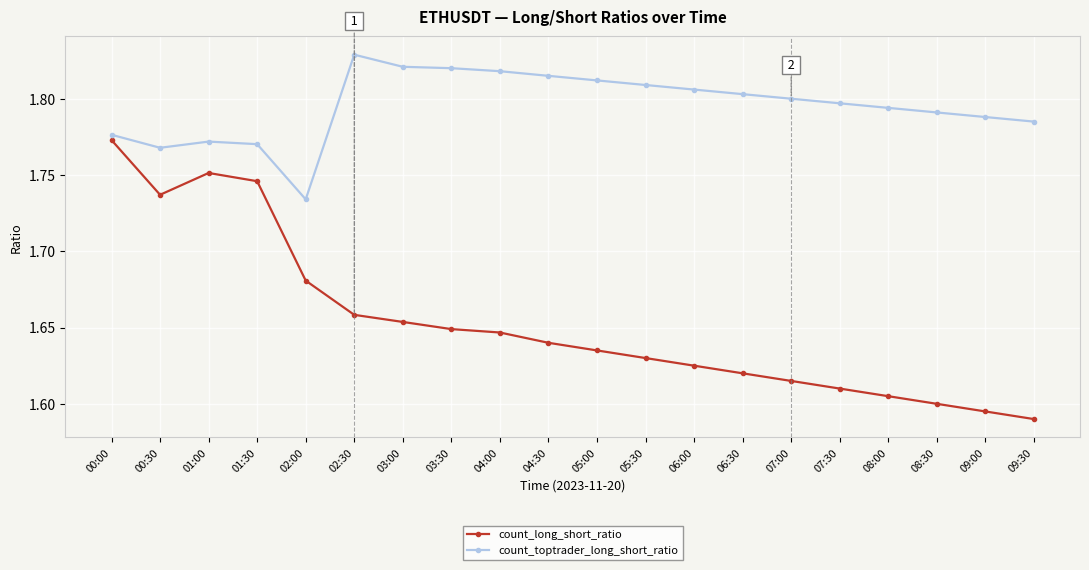

Which series has the largest range (max minus min)?

count_long_short_ratio